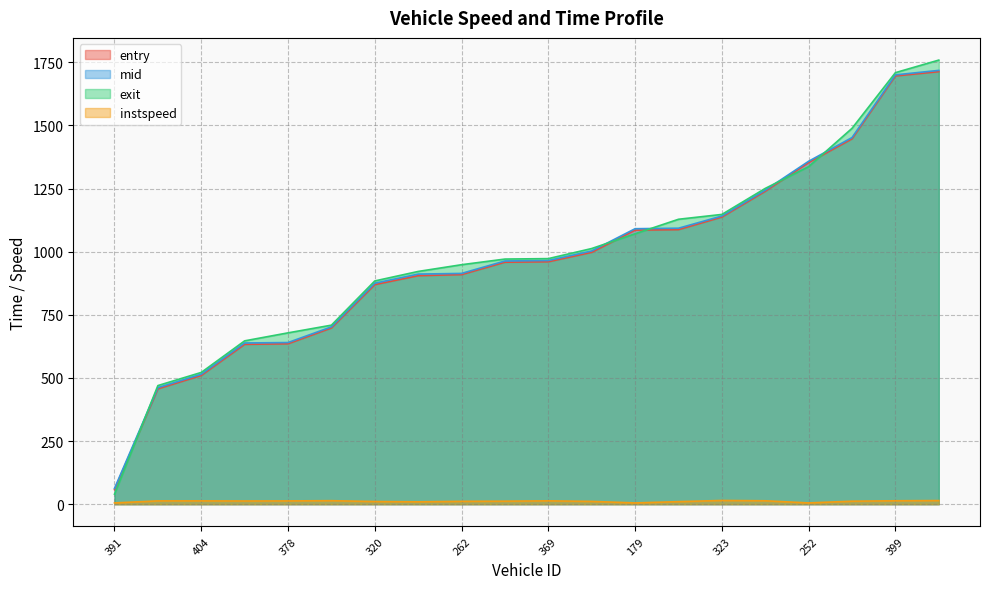

Where do mid and exit first cross each other?

391 and 377